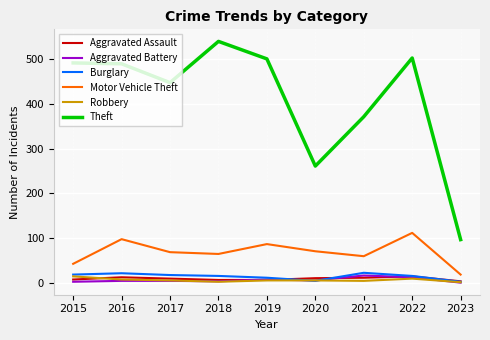

True or false: Motor Vehicle Theft and Aggravated Assault cross at least once.

False